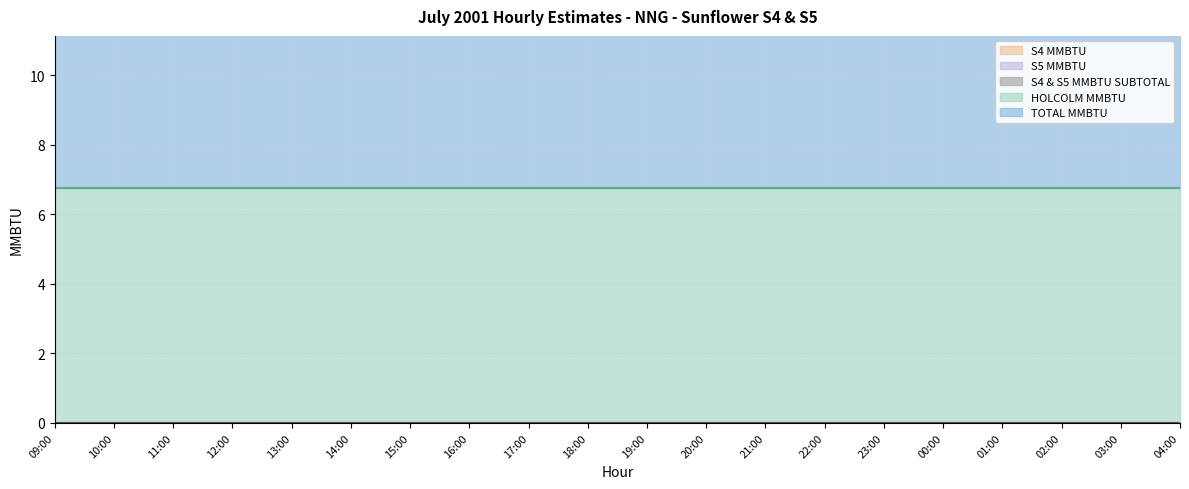

Which series has the largest total across all categories?

HOLCOLM MMBTU